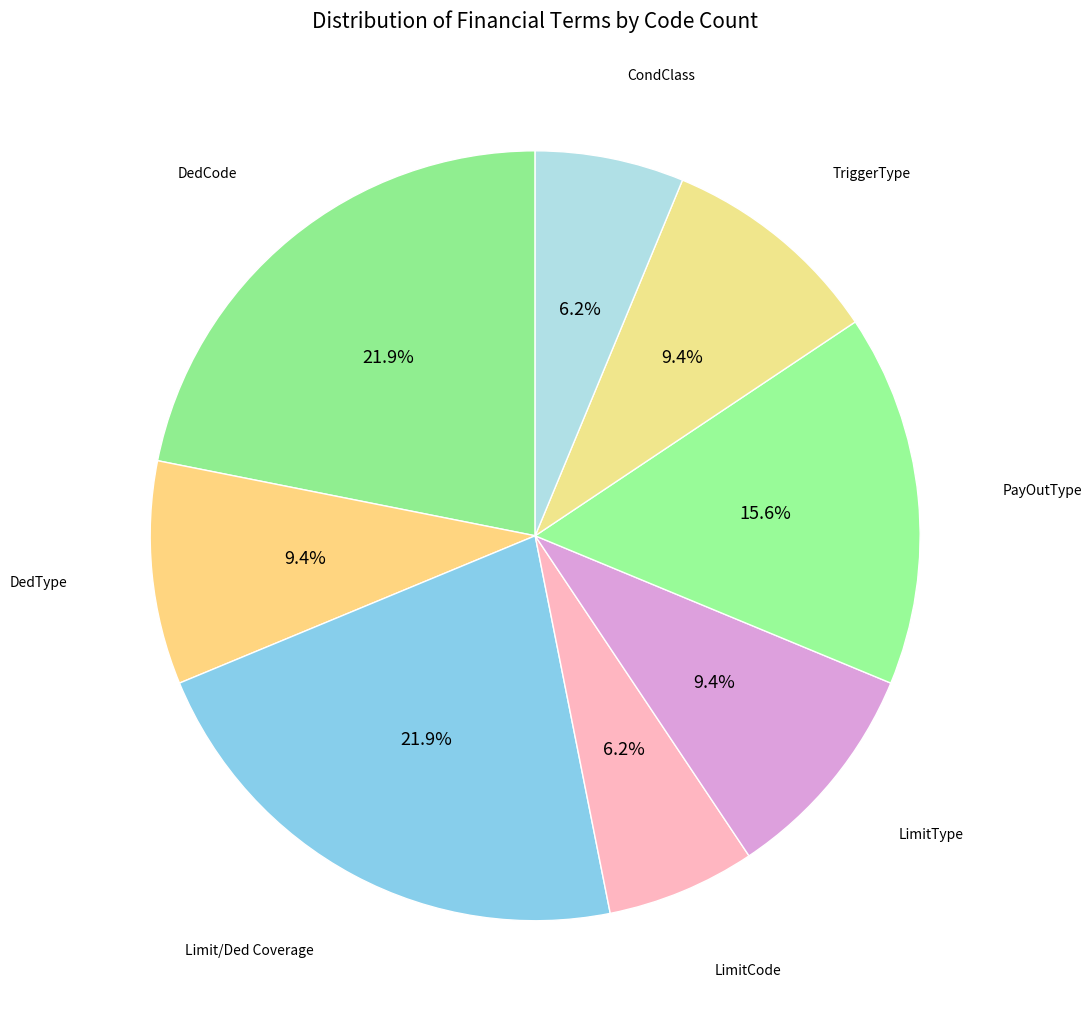

To the nearest percent, what is the average slice percentage?

12%